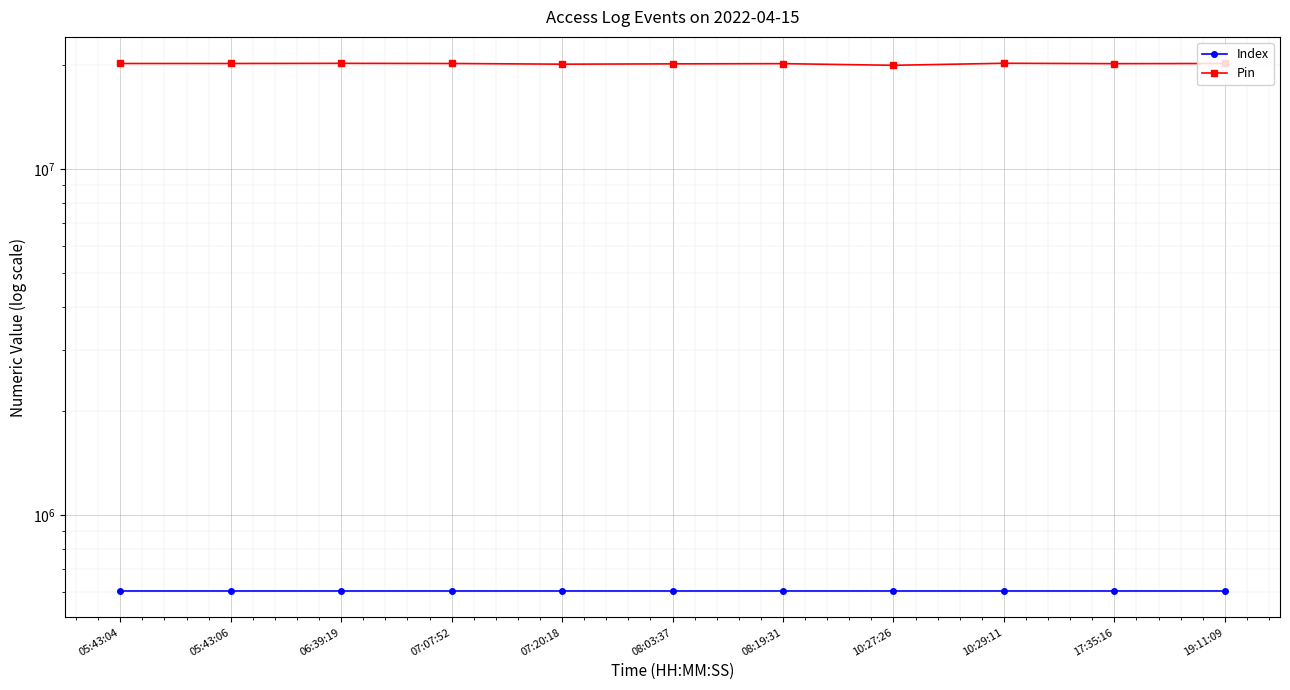

How many lines are shown in the chart?

2